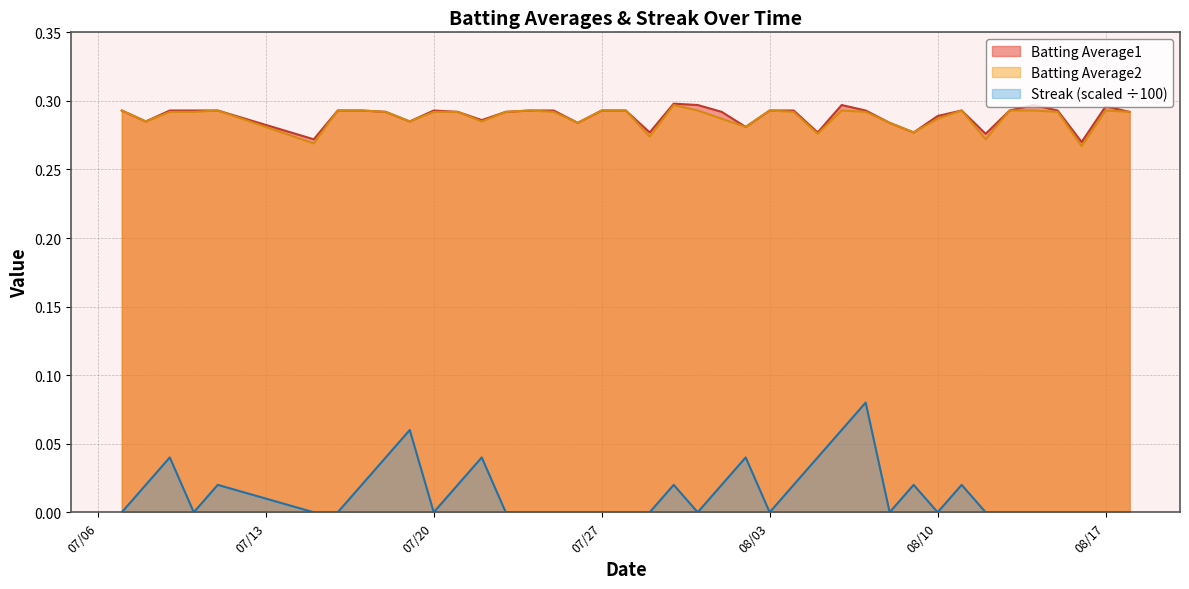

Which series has the largest range (max minus min)?

Streak (scaled ÷100)